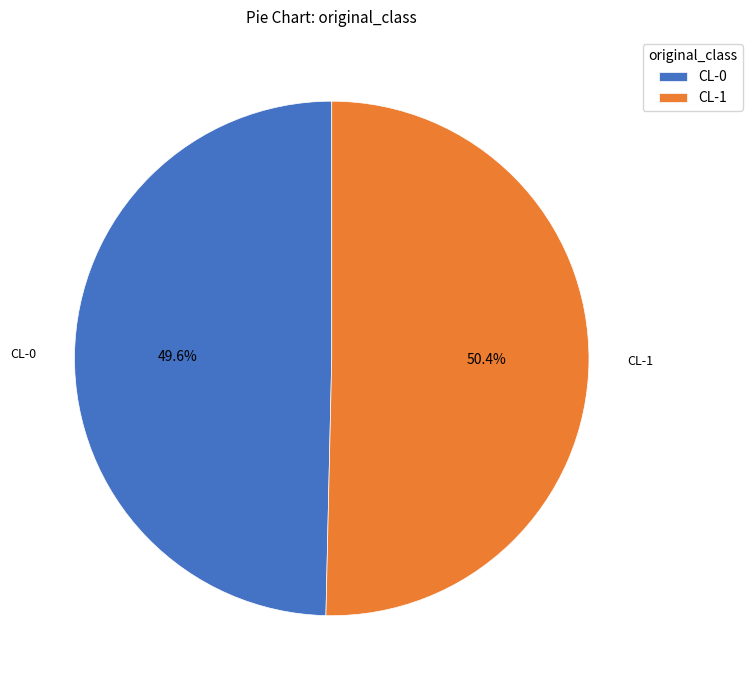

Is it true that CL-1 is 41% of the pie?

False